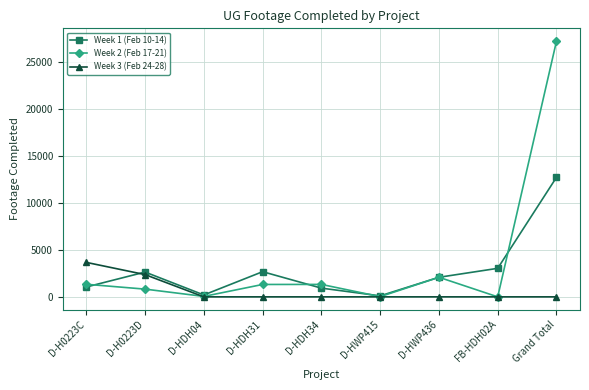

Which series has the widest spread of values?

Week 2 (Feb 17-21)